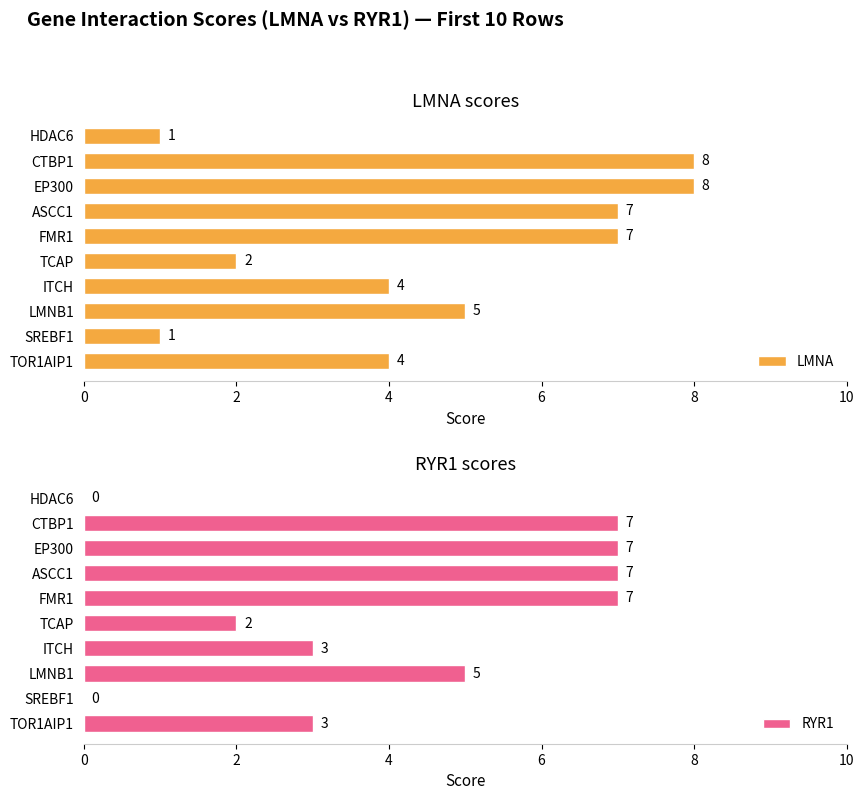

How many LMNA values are between 2 and 7?

6